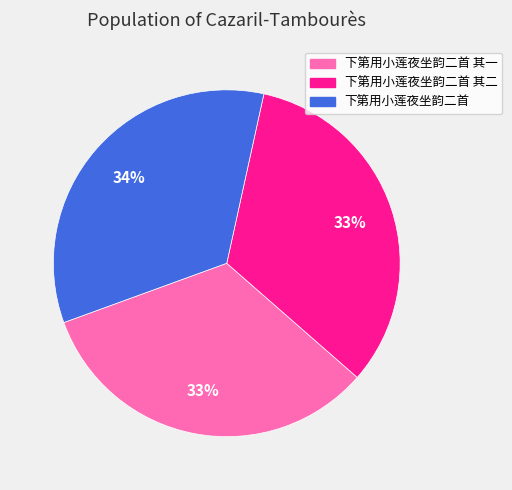

To the nearest percent, what is the average slice percentage?

33%